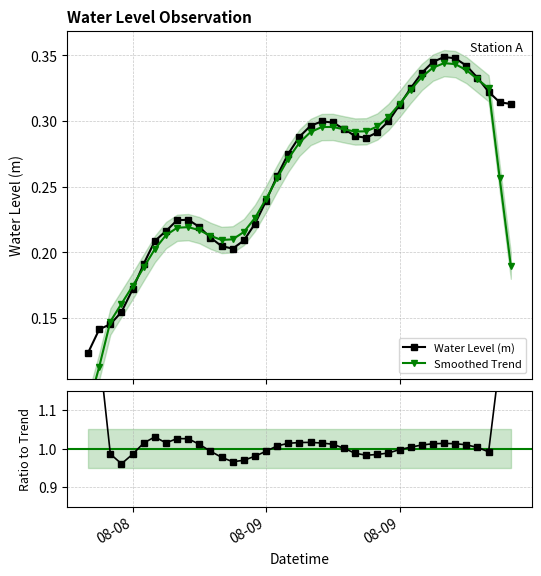

How many Water Level (m) values are between 0 and 1?

39